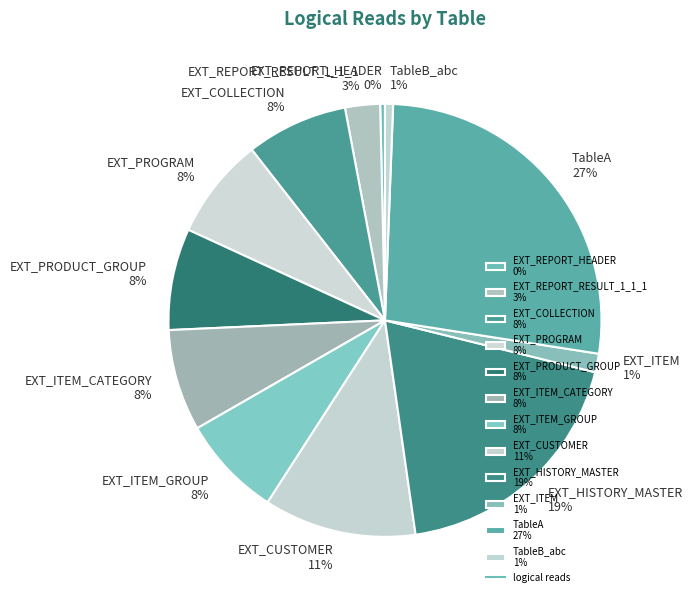

Is the sum of EXT_REPORT_RESULT_1_1_1 3% and EXT_PROGRAM 8% greater than half?

No